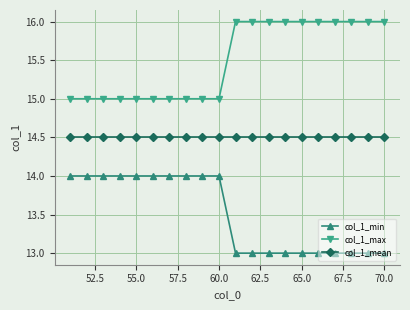

What is the average value of the col_1_mean series?

14.5